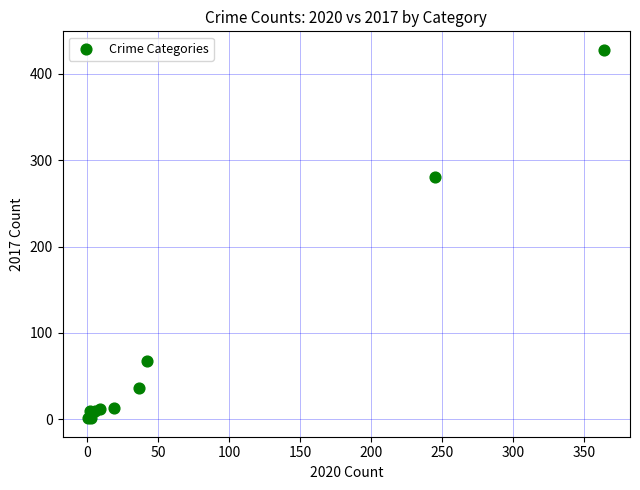

What Y value in the scatter plot is closest to 214?

280